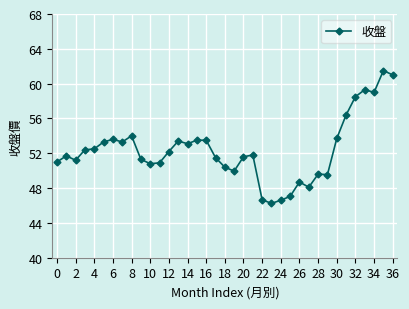

True or false: there are more than 1 points higher than both neighbors.

True